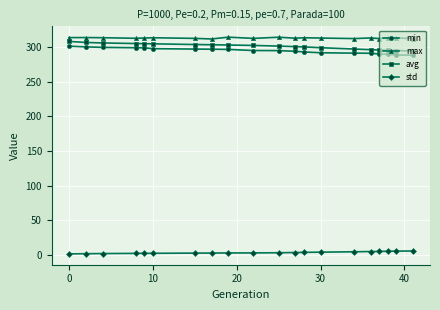

At how many categories does at least one series exceed 64?

20